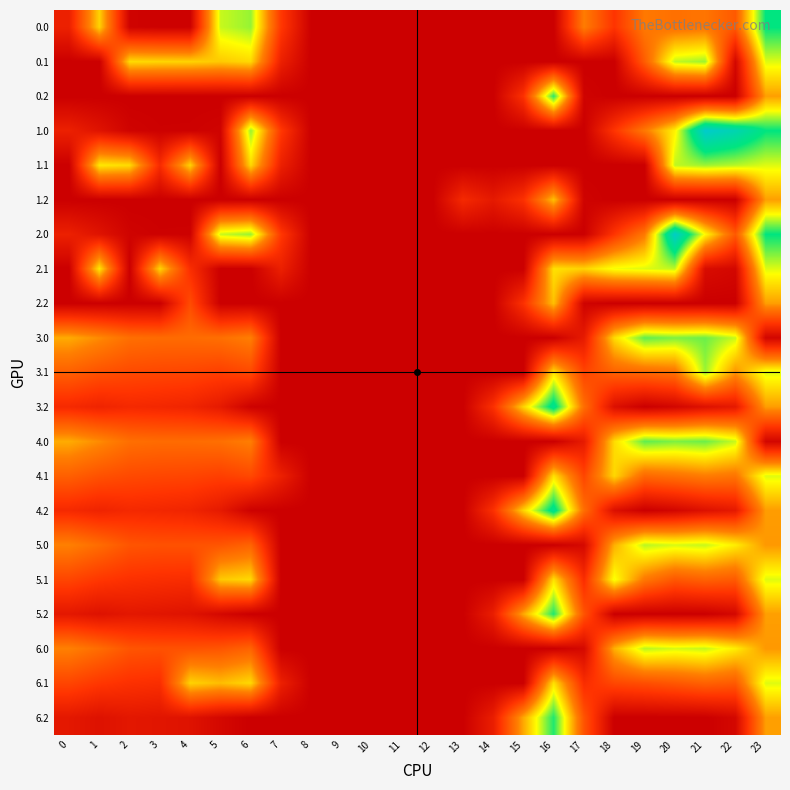

At 9, list the series in order from largest to smallest.

0.0, 0.1, 0.2, 1.0, 1.1, 1.2, 2.0, 2.1, 2.2, 3.0, 3.1, 3.2, 4.0, 4.1, 4.2, 5.0, 5.1, 5.2, 6.0, 6.1, 6.2